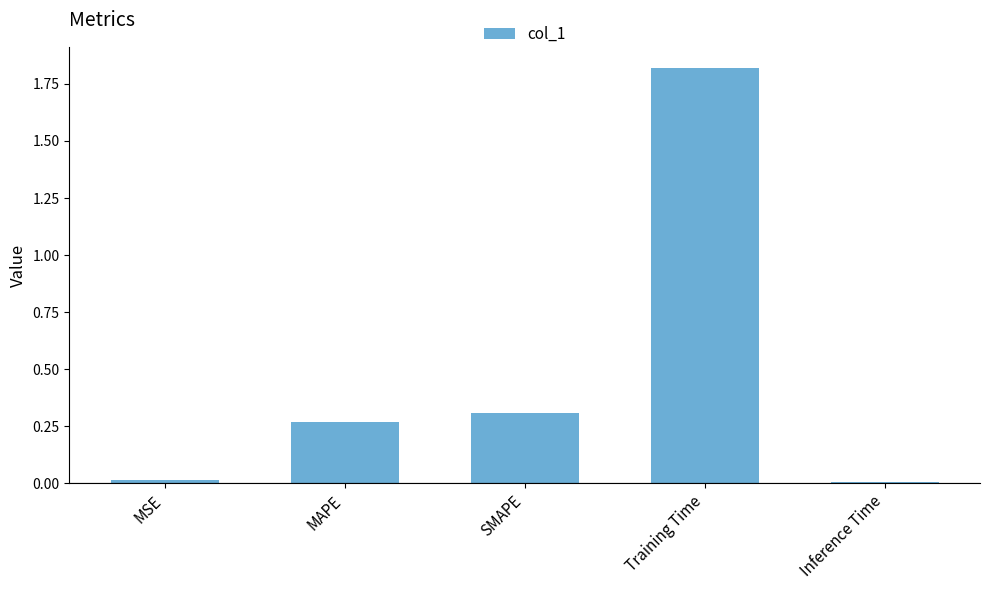

Is it true that the value at MSE is 0.0?

True